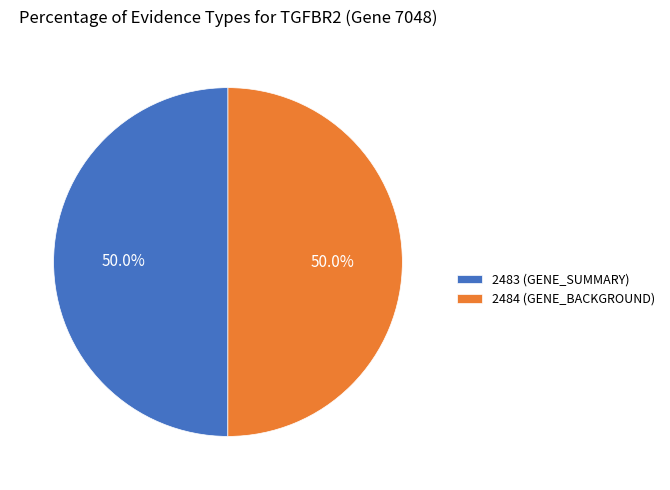

What percentage do 2483 (GENE_SUMMARY) and 2484 (GENE_BACKGROUND) together represent?

100.0%